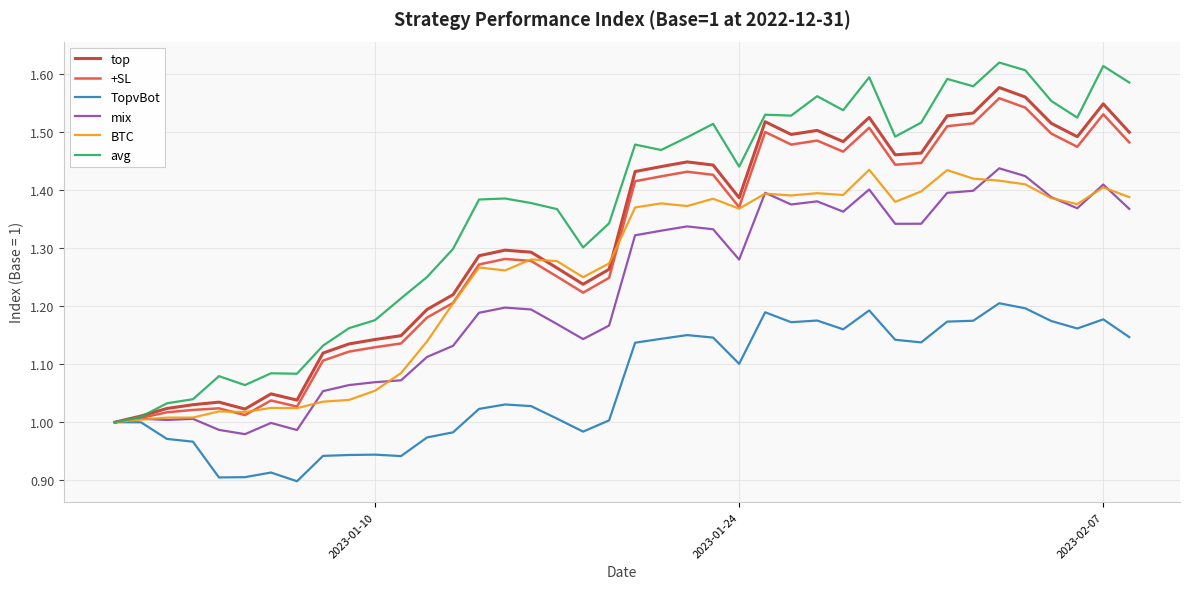

Which series has the largest total across all categories?

avg